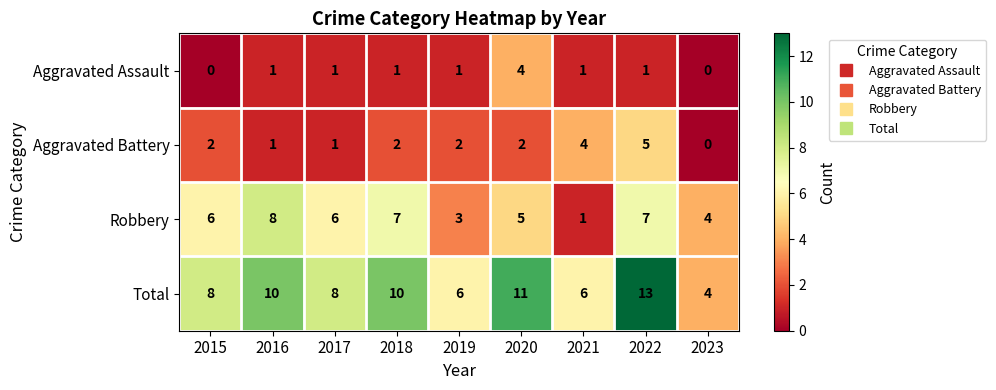

Which series has the largest range (max minus min)?

Total